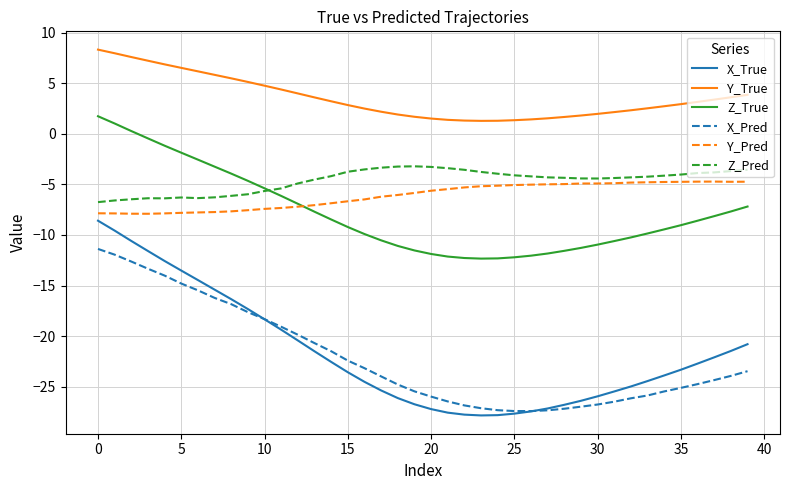

True or false: X_Pred and Z_Pred intersect in this chart.

False